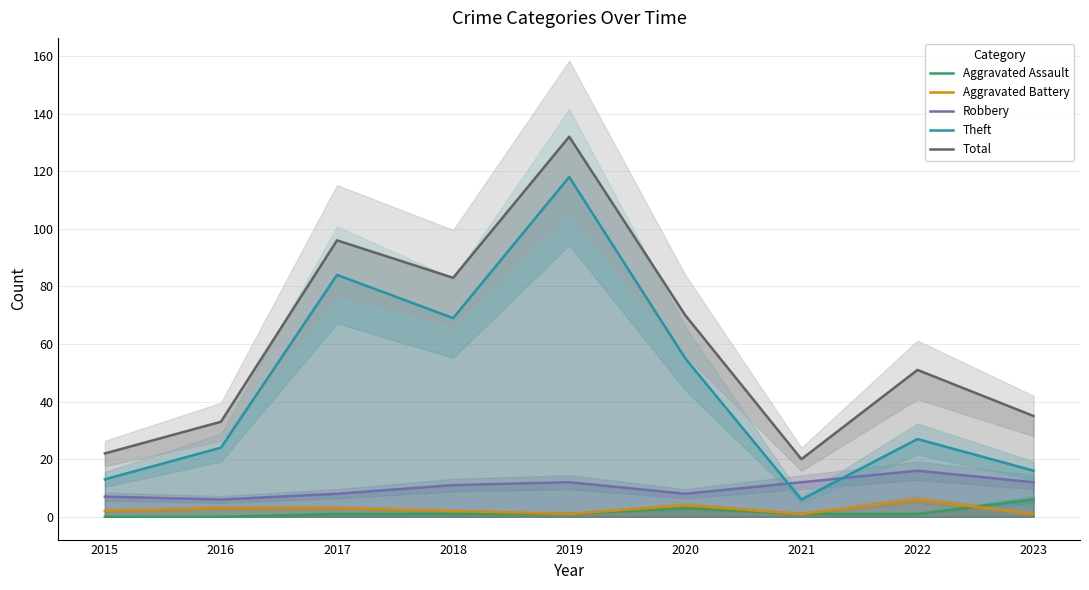

What is the difference between the Robbery values at 2017 and 2019?

4